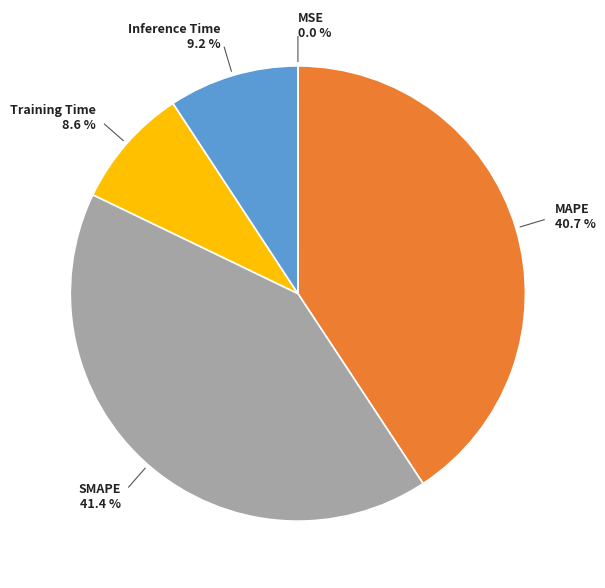

Is SMAPE the majority of the pie?

No